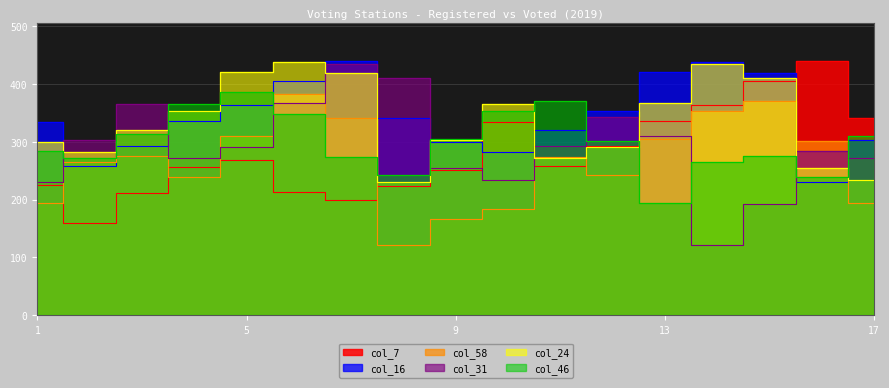

At 5, list the series in order from largest to smallest.

col_24, col_46, col_16, col_58, col_31, col_7